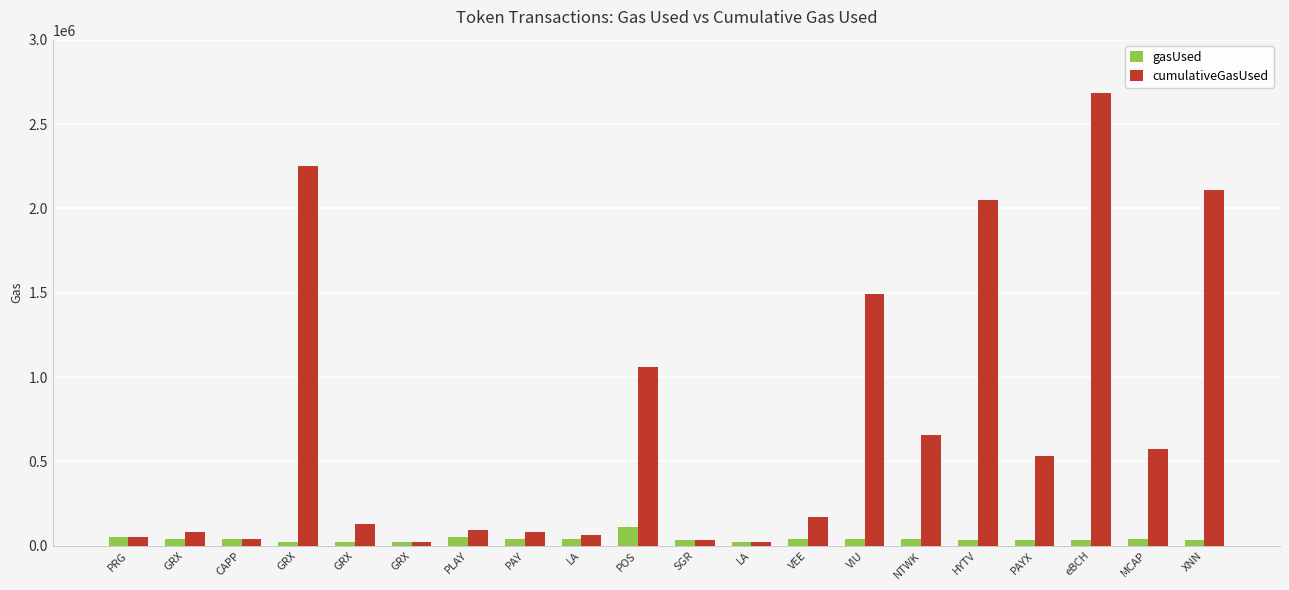

What is the difference between the gasUsed values at POS and VEE?

74242